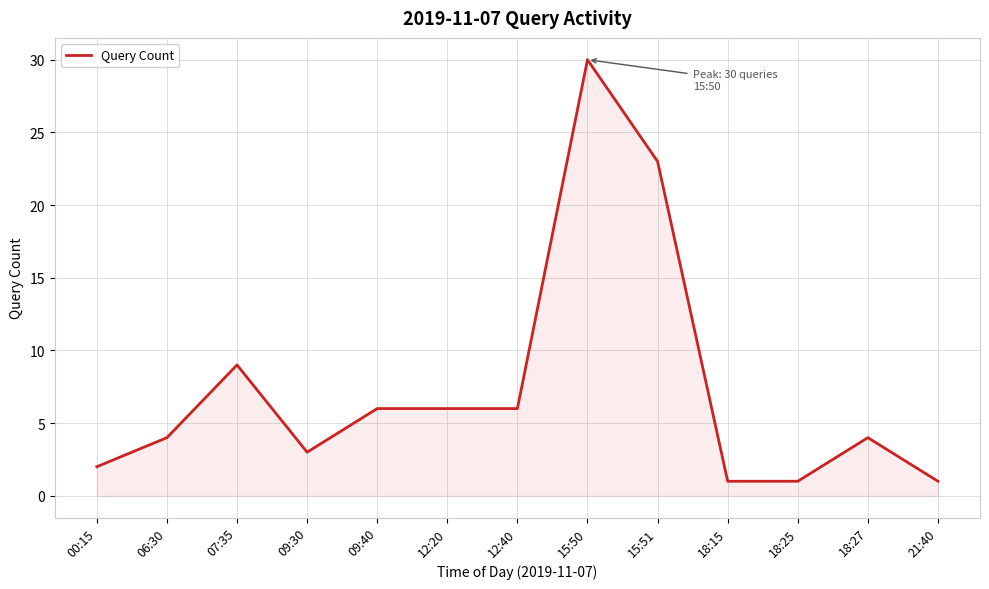

What is the difference between the maximum and minimum values?

29